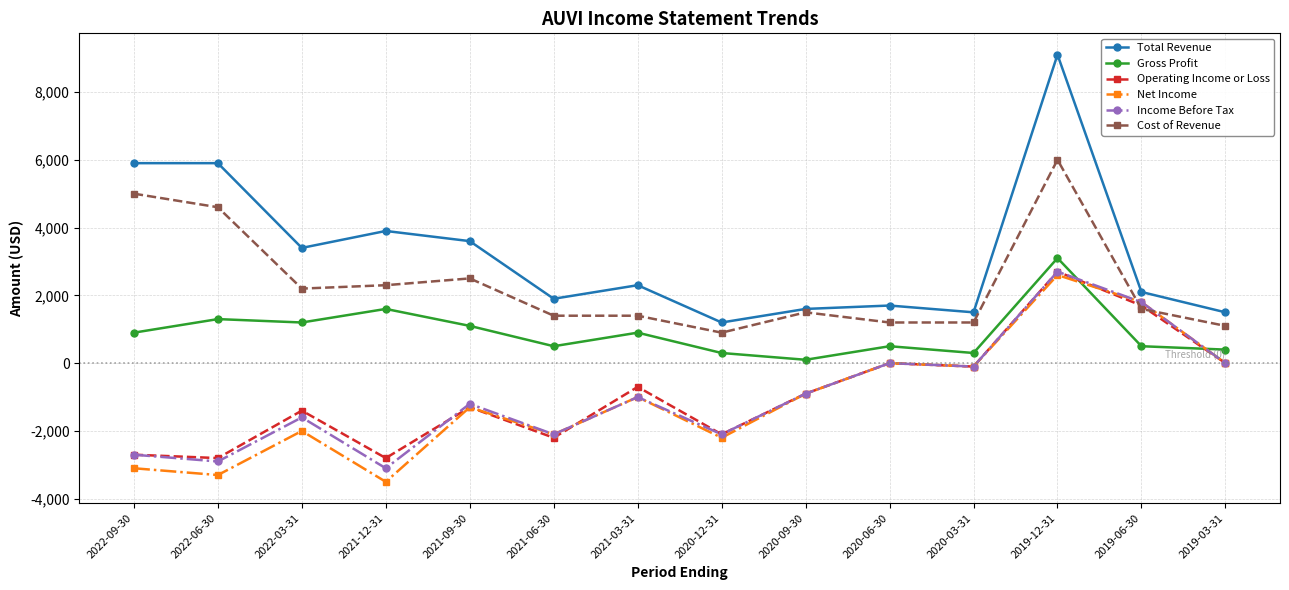

True or false: Total Revenue and Net Income cross at least once.

False